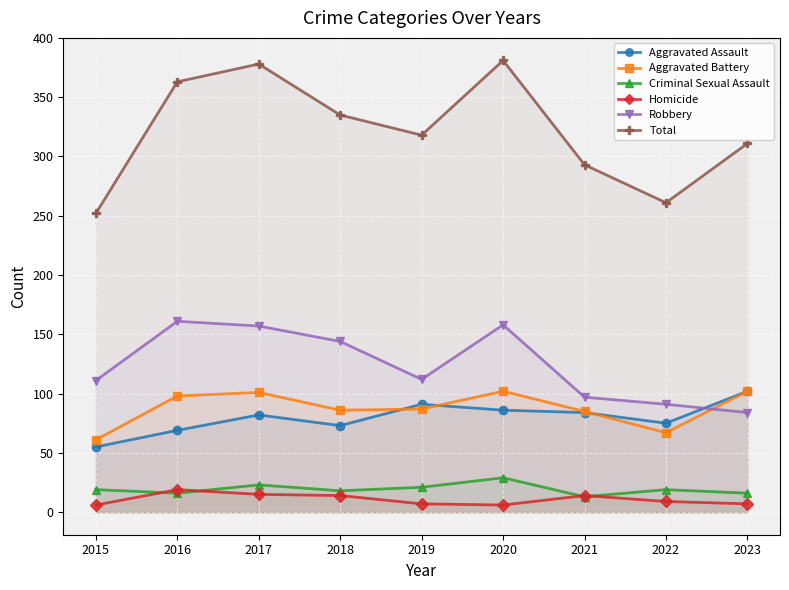

At how many categories does at least one series exceed 98?

9